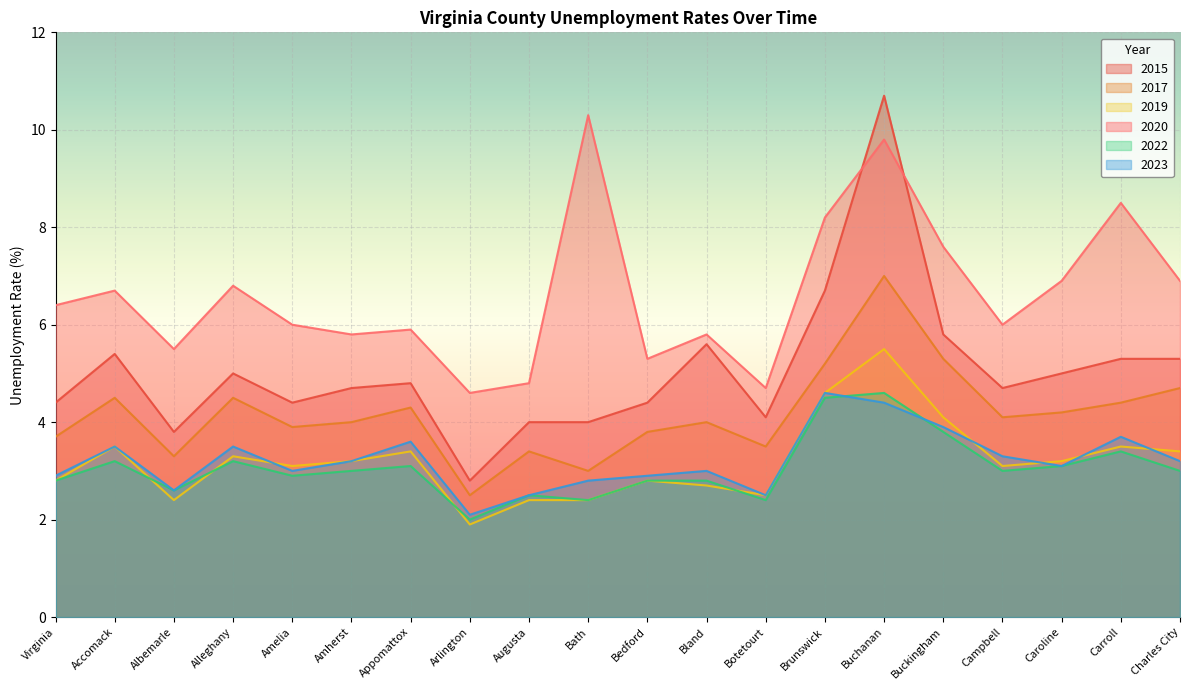

What is the sum of all 2019 values?

63.8